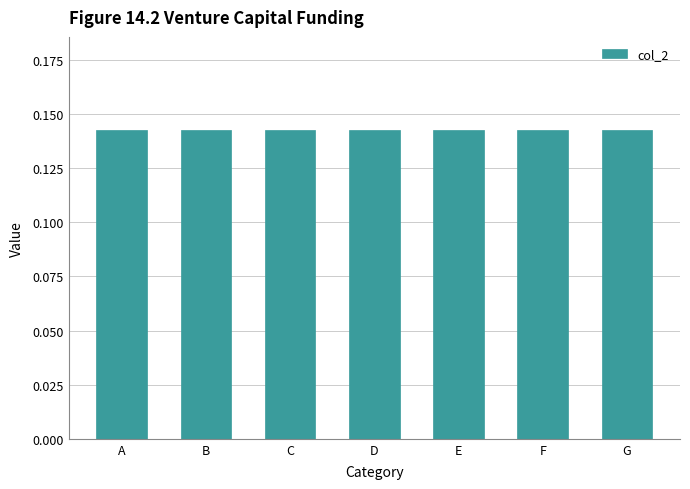

The value of col_2 at E is 0.1. True or false?

True